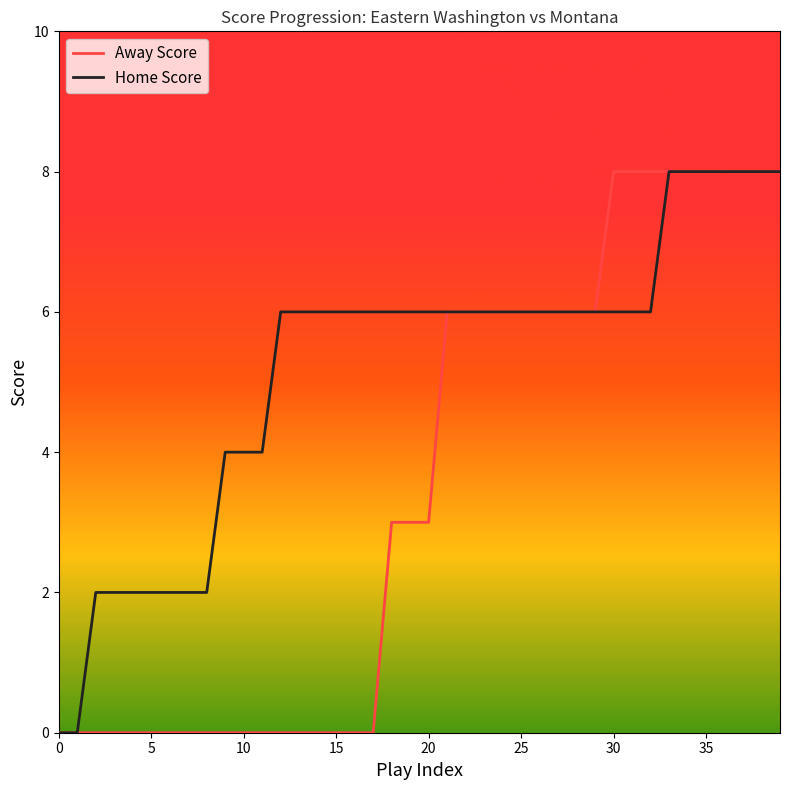

Is this an area chart (filled region under the line)?

No